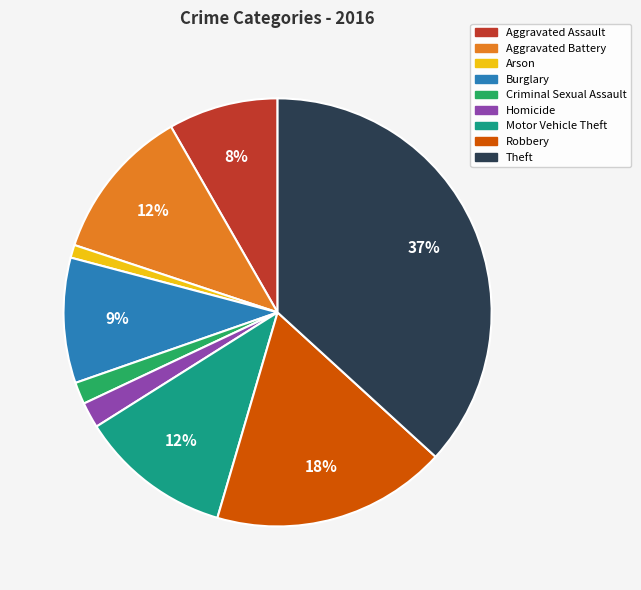

Which slice is the largest?

Theft